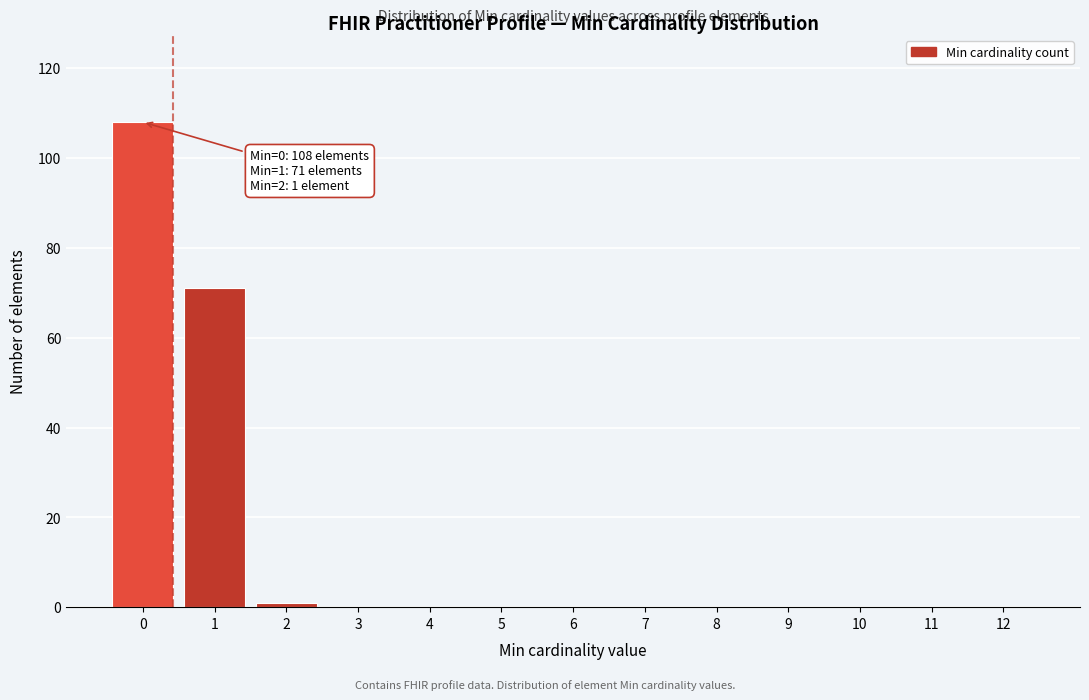

Reading left to right, list all the values displayed in this chart.

0=108	1=71	2=1	3=0	4=0	5=0	6=0	7=0	8=0	9=0	10=0	11=0	12=0